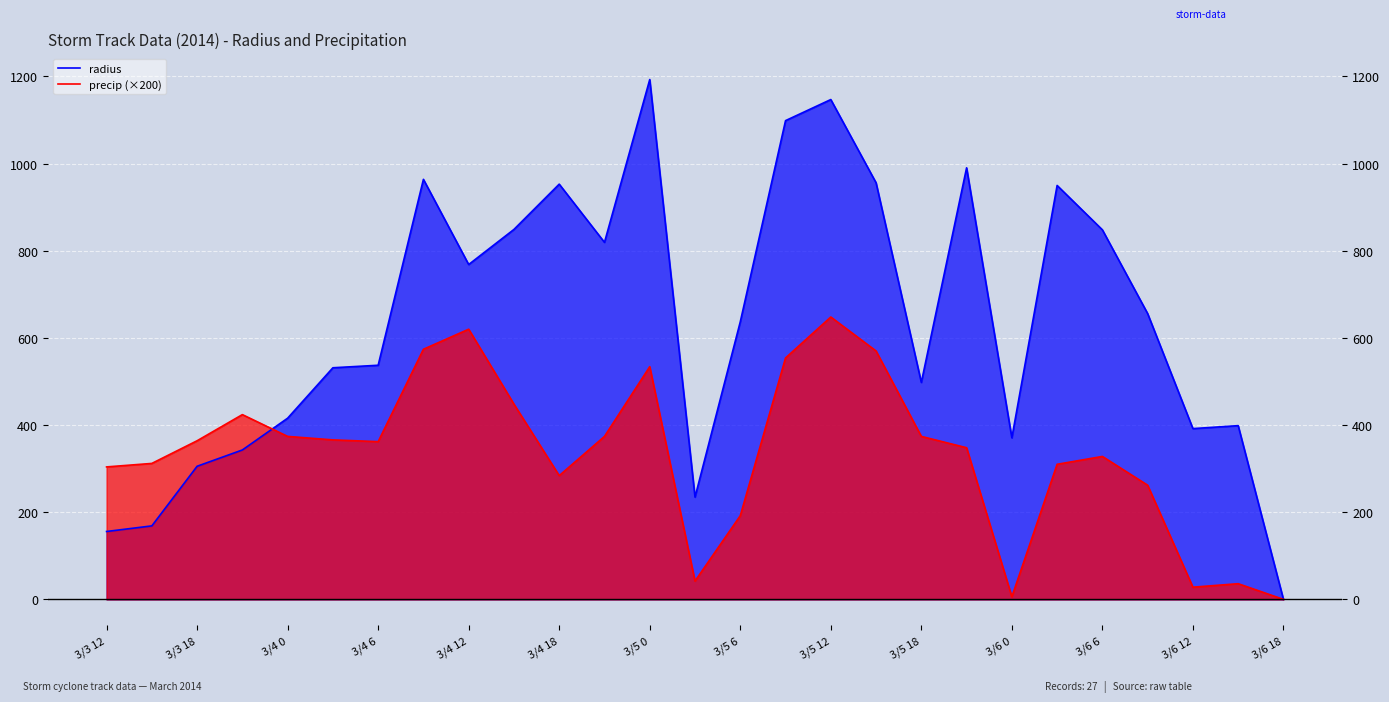

How many data points in precip (×200) are less than 362?

13